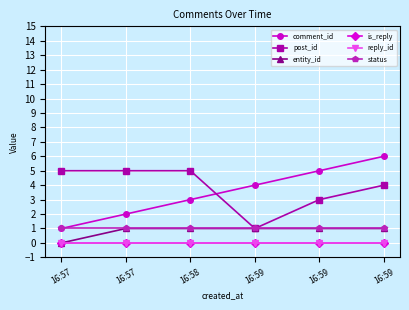

Between 16:57 and 16:59, which is larger?

16:59